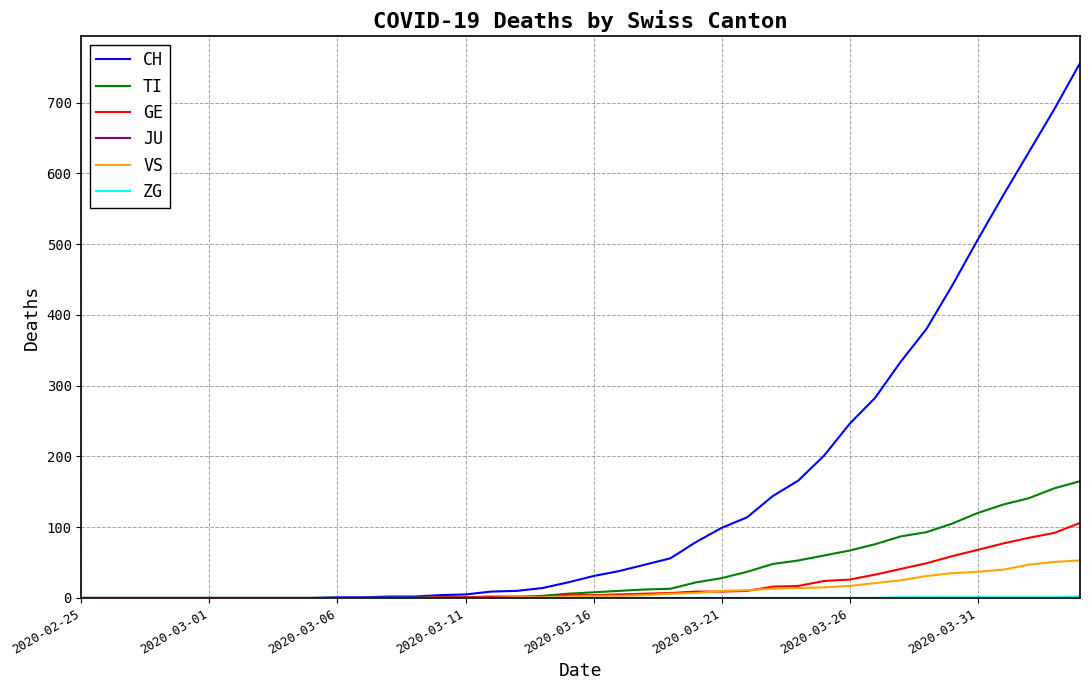

What is the average value of the TI series?

36